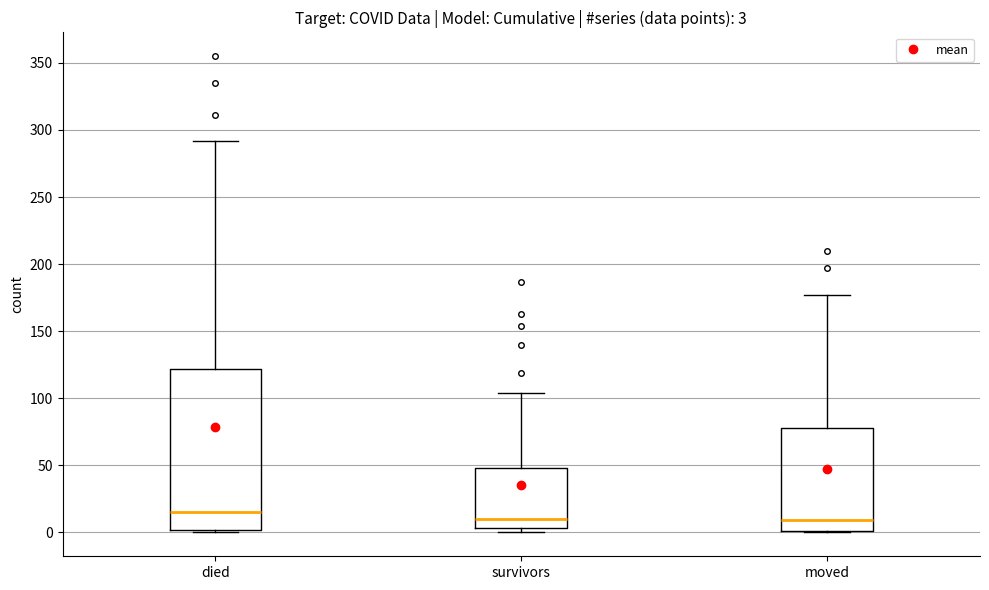

Which box is the tallest, from its lower edge to its upper edge?

died